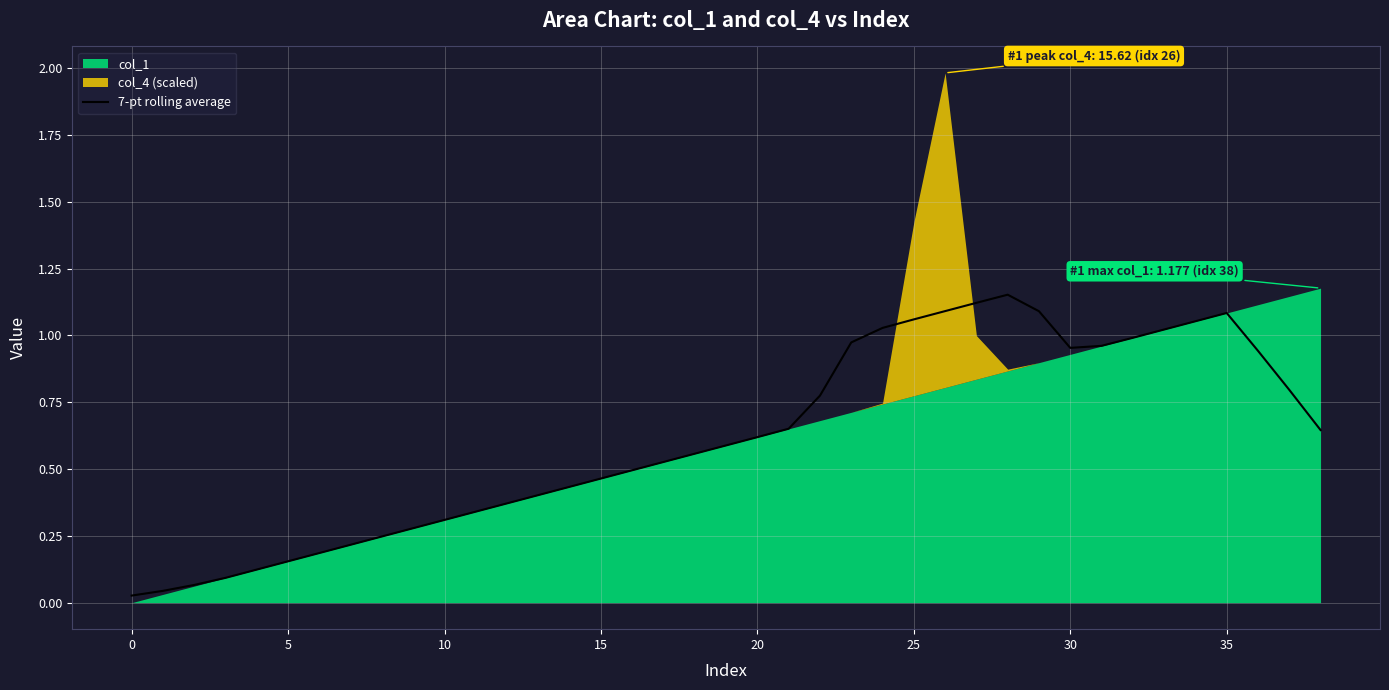

Where is the first local maximum?

28